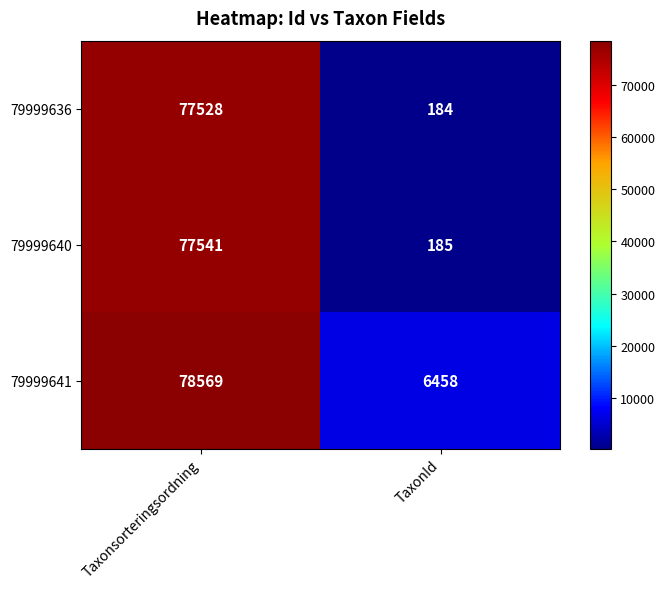

Reading left to right, list all the values displayed in this chart.

79999636: Taxonsorteringsordning=77528	TaxonId=184
79999640: Taxonsorteringsordning=77541	TaxonId=185
79999641: Taxonsorteringsordning=78569	TaxonId=6458